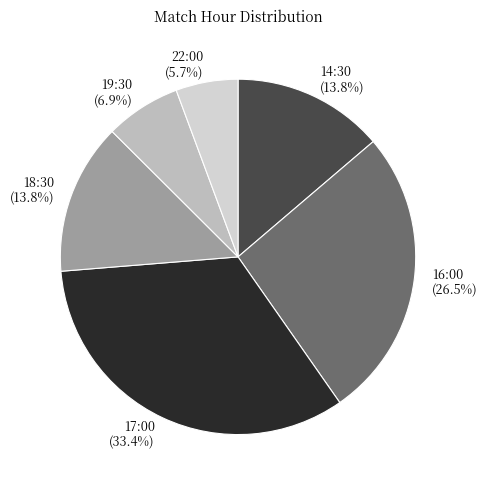

Which has a higher value, 14:30 (13.8%) or 17:00 (33.4%)?

17:00 (33.4%)